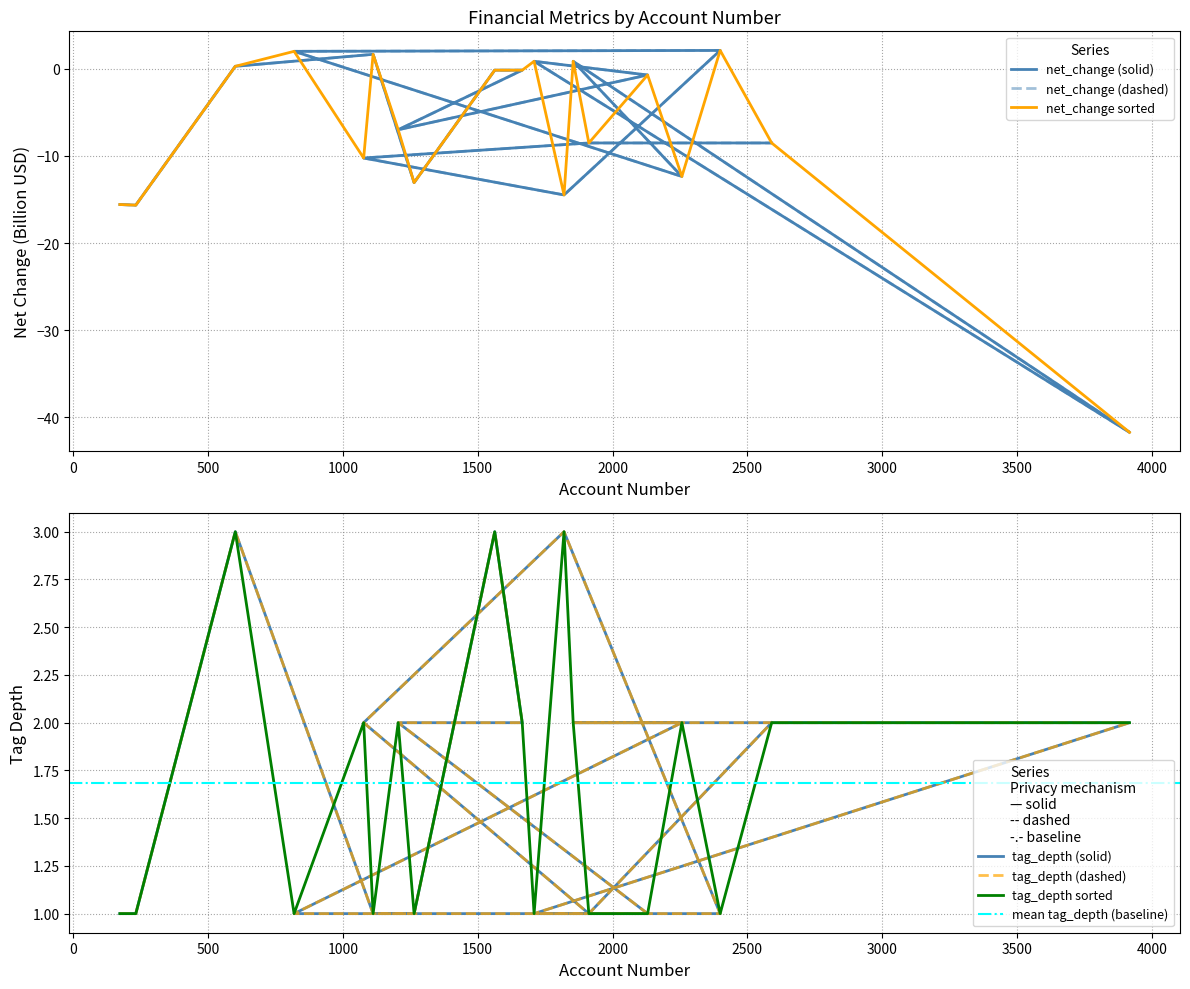

What is the greatest value displayed?

3.0